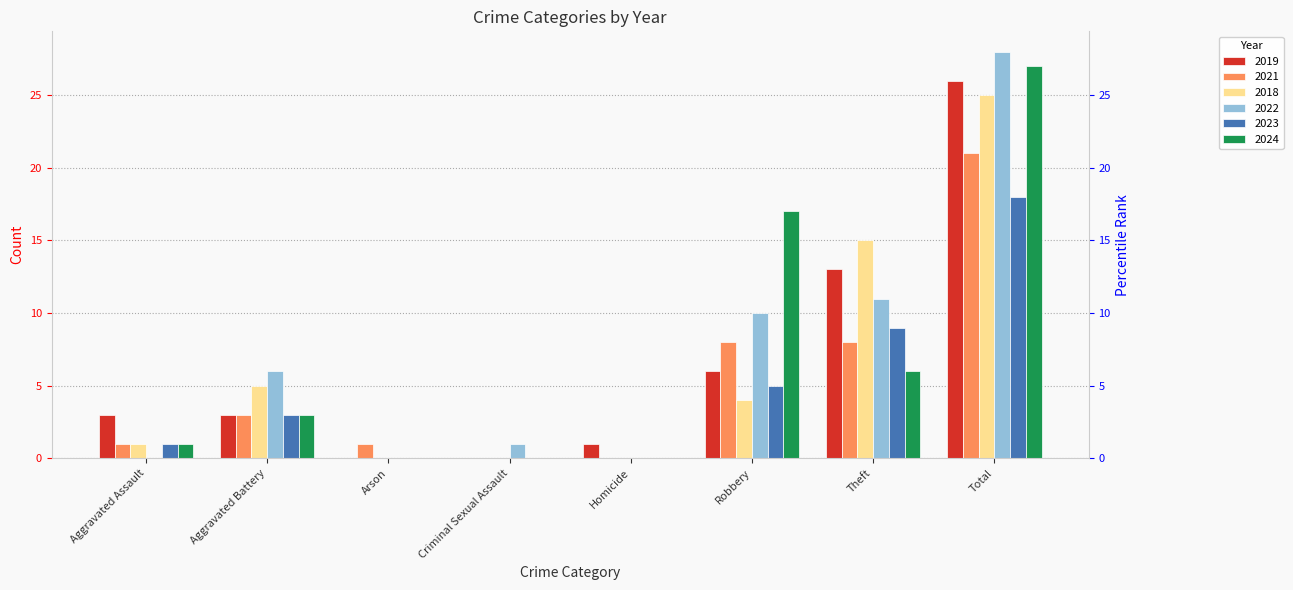

How many bars are there in each group?

6